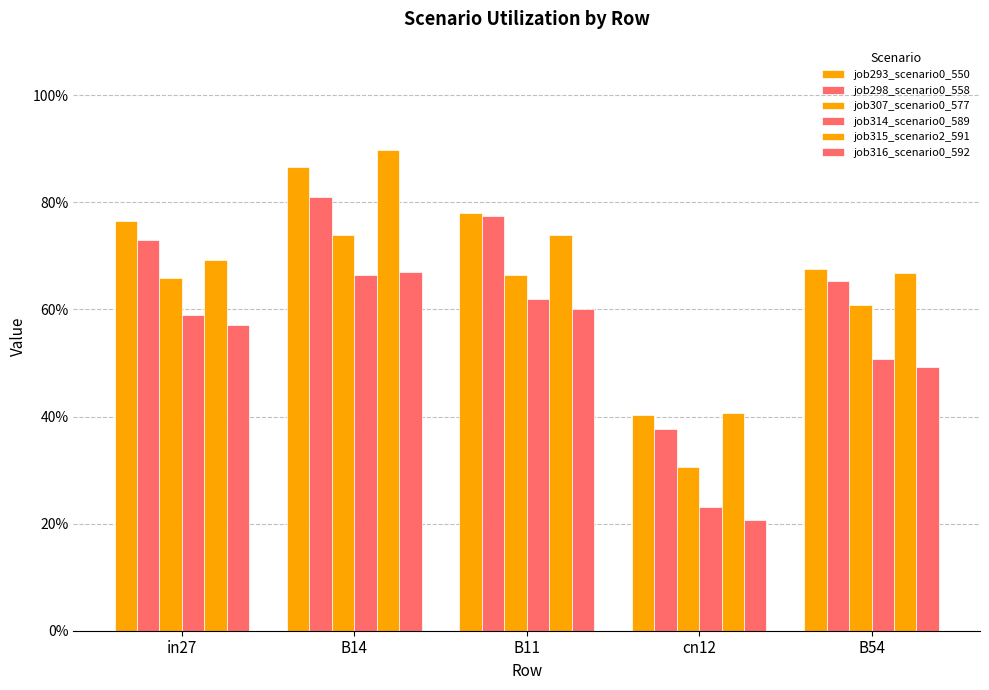

Are the bars horizontal?

No